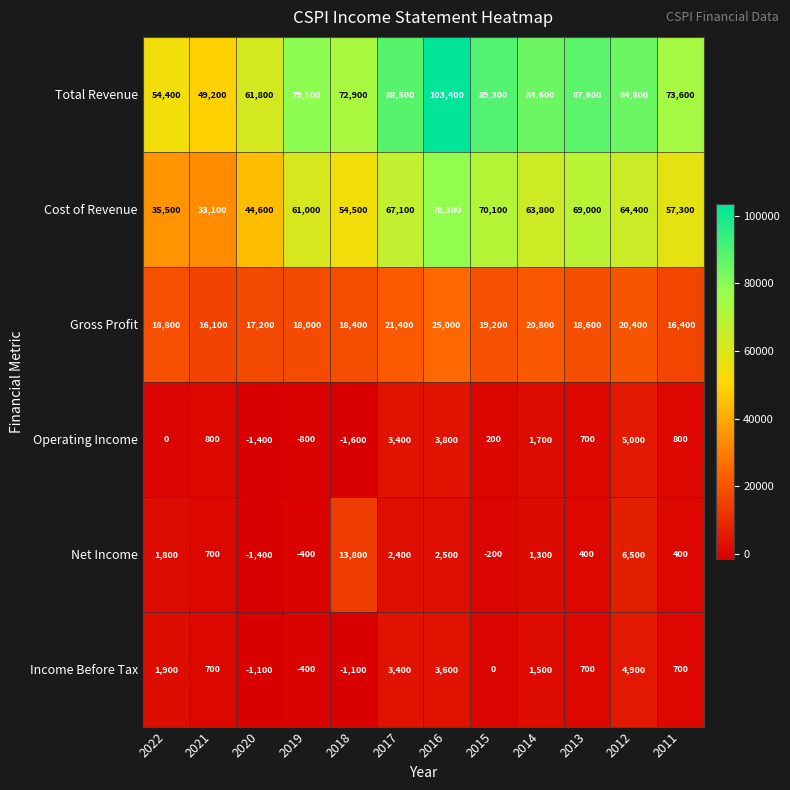

What is the smallest value displayed?

-1600